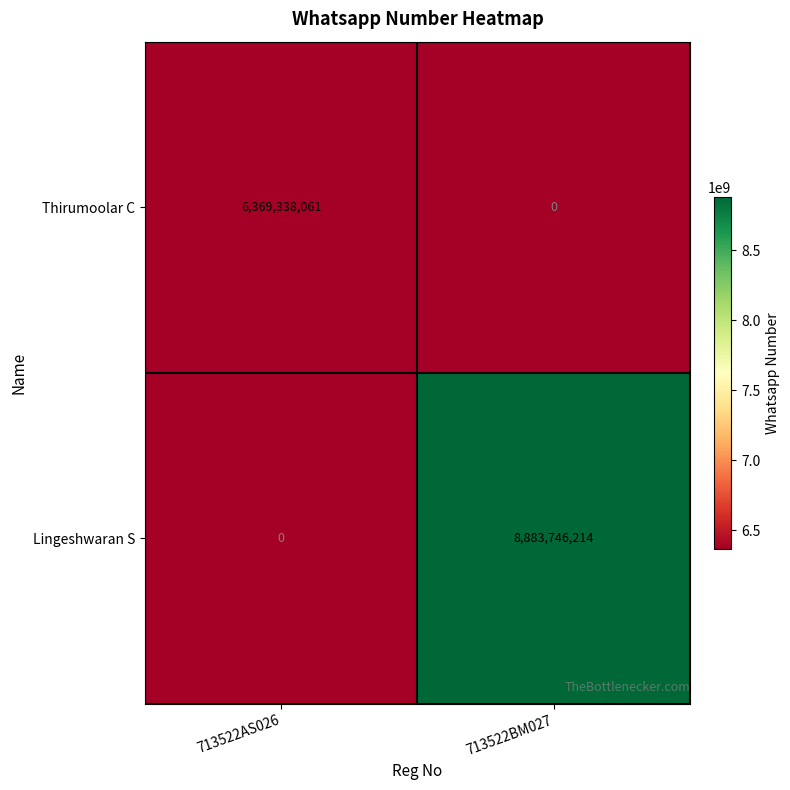

Reading left to right, what are all the values shown in this chart?

Thirumoolar C: 6369338061	0
Lingeshwaran S: 0	8883746214